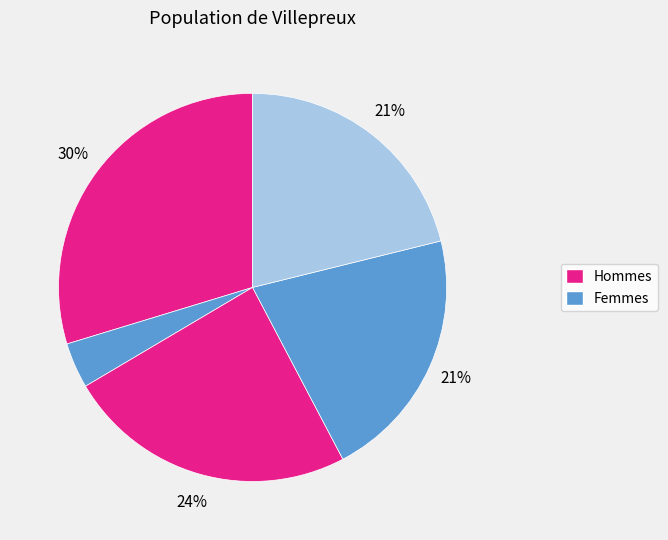

Count the number of slices in the pie.

5